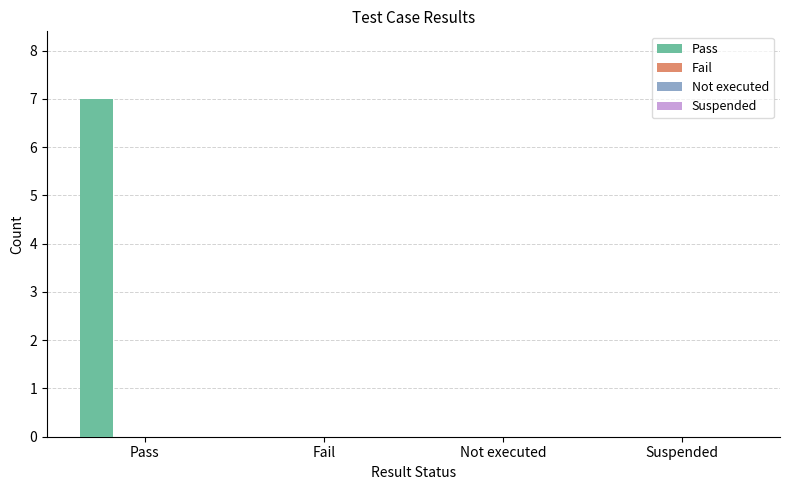

What is the maximum value shown in the chart?

7